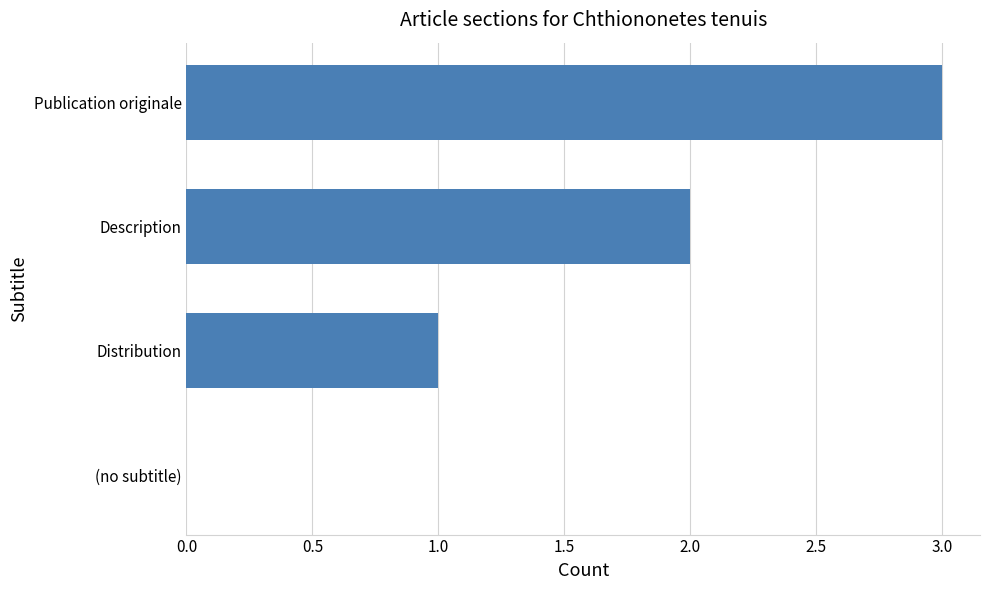

What is the greatest value displayed?

3